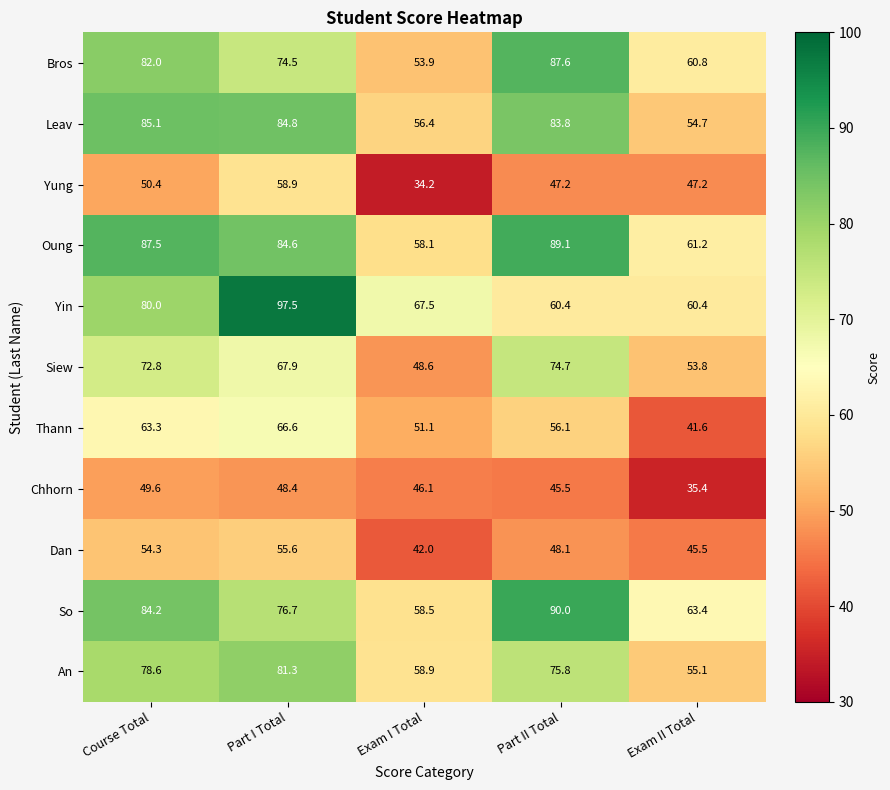

What is the average value of the Oung series?

76.1